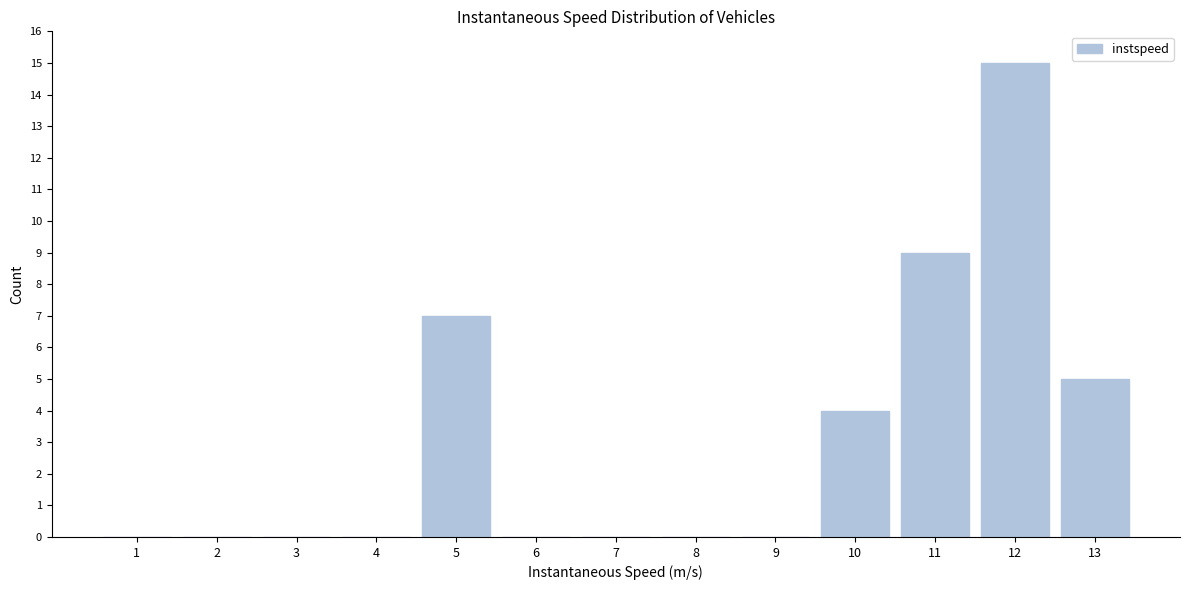

Reading left to right, list all the values displayed in this chart.

1=0	2=0	3=0	4=0	5=7	6=0	7=0	8=0	9=0	10=4	11=9	12=15	13=5